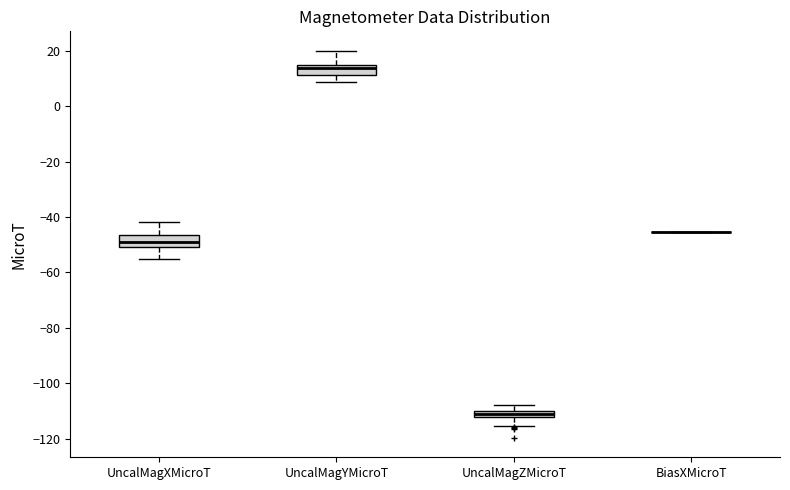

Where is the lower edge of the box for UncalMagYMicroT on the y-axis? The values are not printed on the chart, so give them approximately, as read against the axis.

12